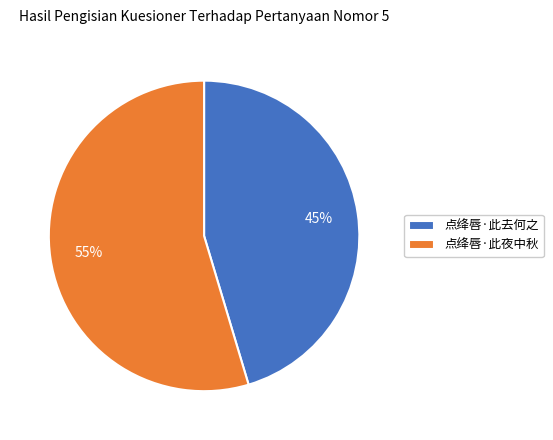

How many segments does this pie chart have?

2